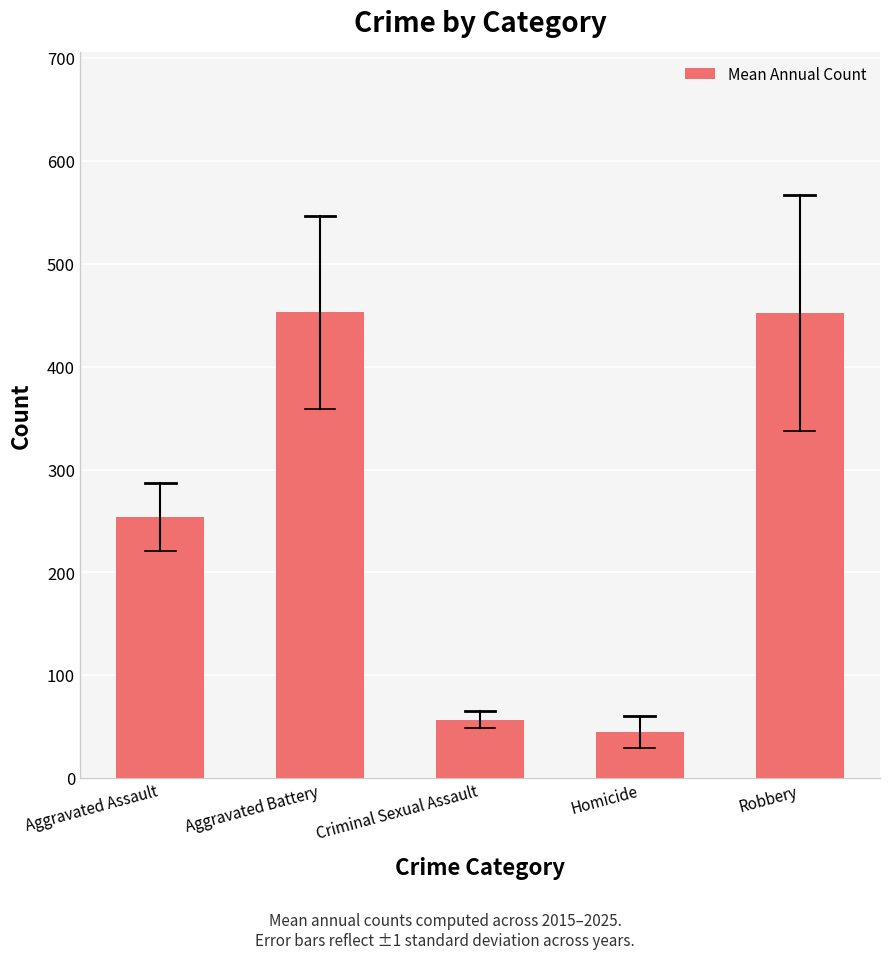

Count the number of data series in this chart.

1